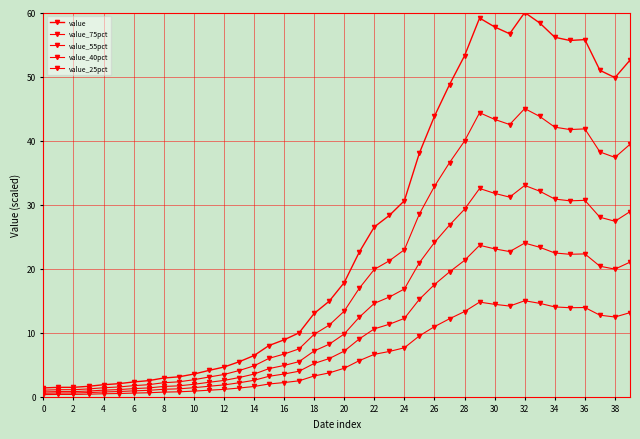

How many data points does each series have?

40